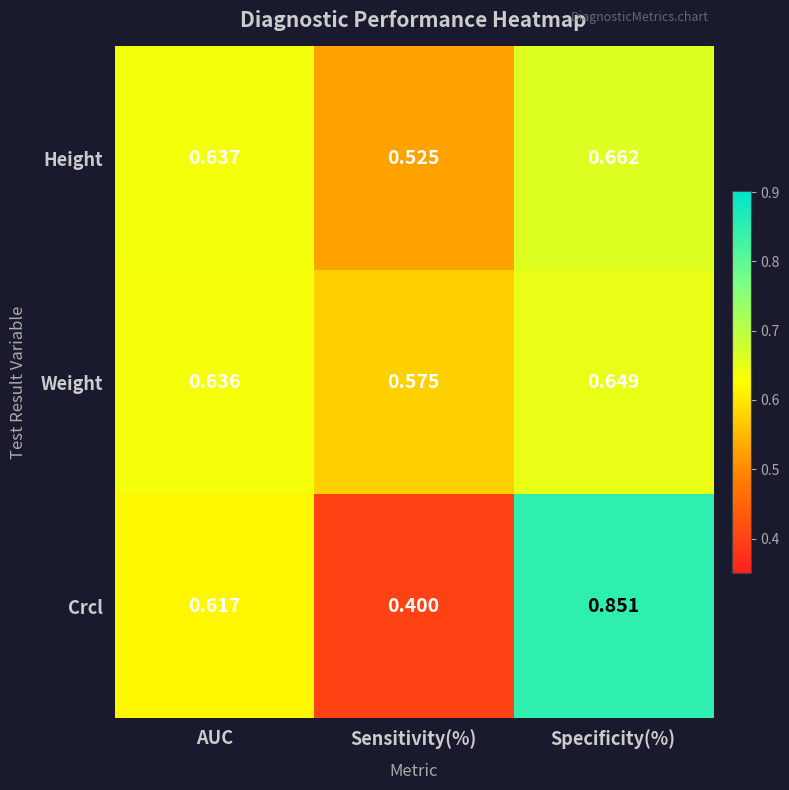

Rank the series by their average value, from lowest to highest.

Height, Weight, Crcl